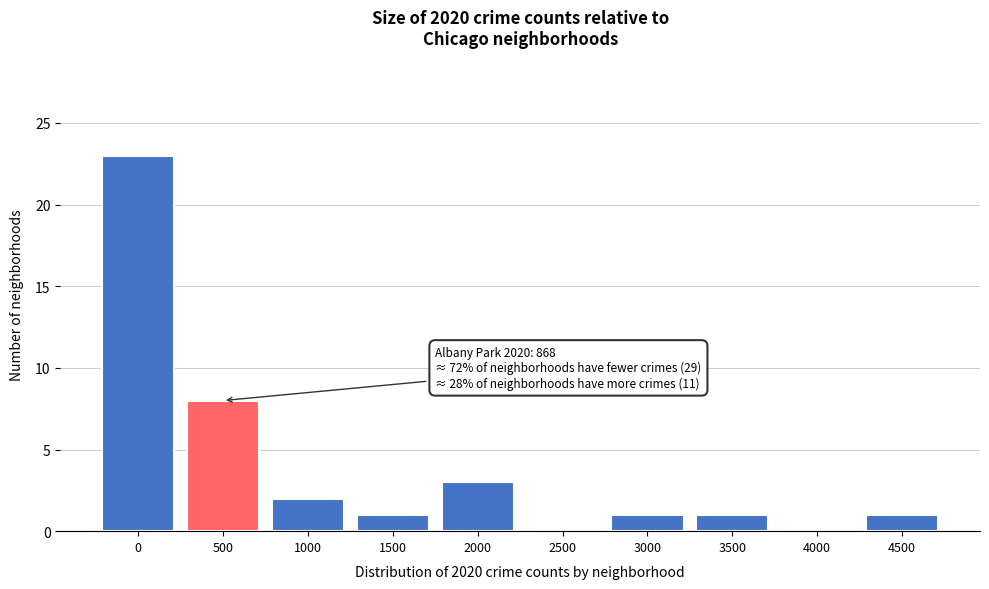

Reading left to right, what are all the values shown in this chart?

0=23	500=8	1000=2	1500=1	2000=3	2500=0	3000=1	3500=1	4000=0	4500=1